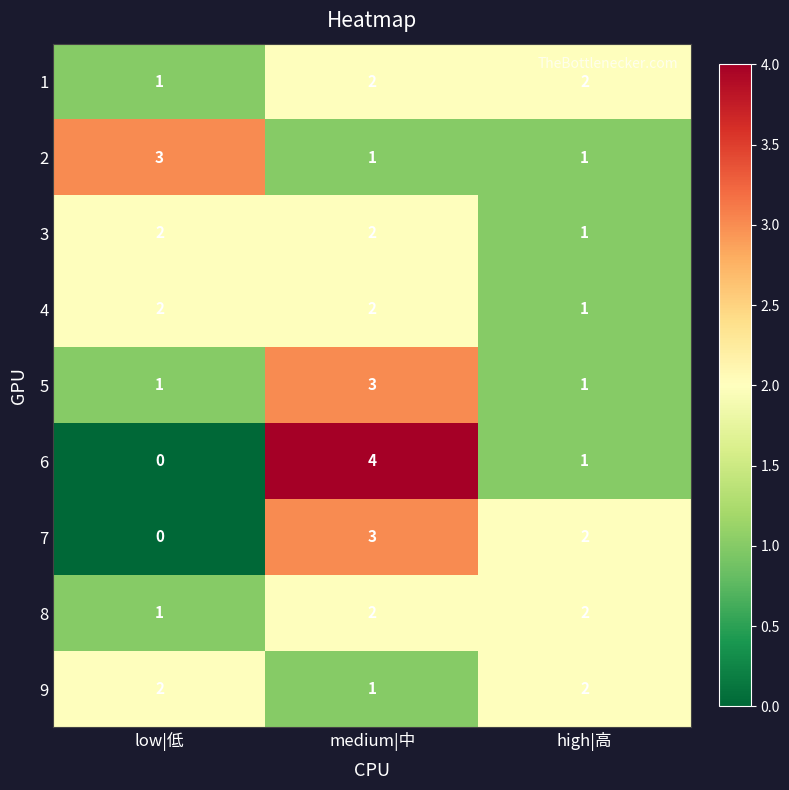

Which series has the largest range (max minus min)?

6